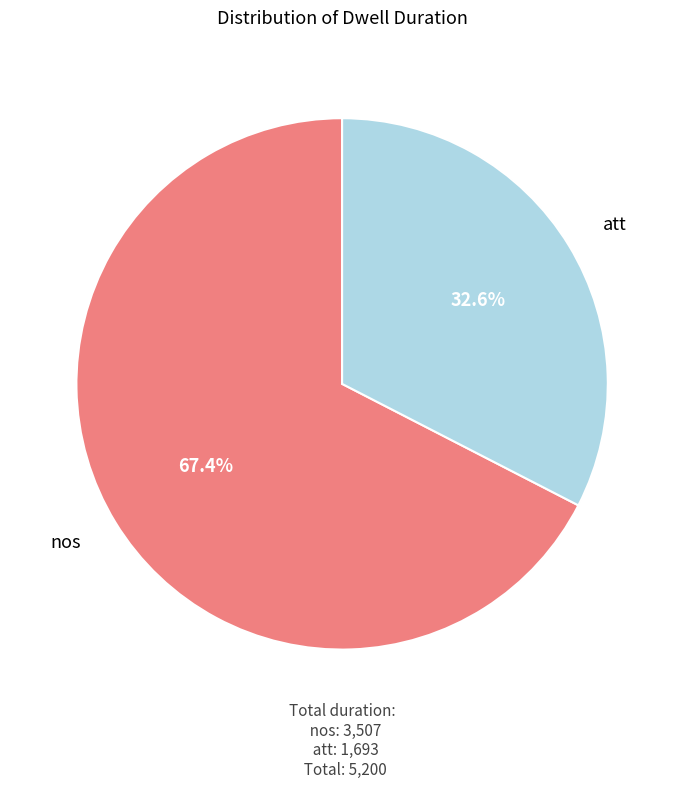

To the nearest percent, what is the combined percentage of nos and att?

100%